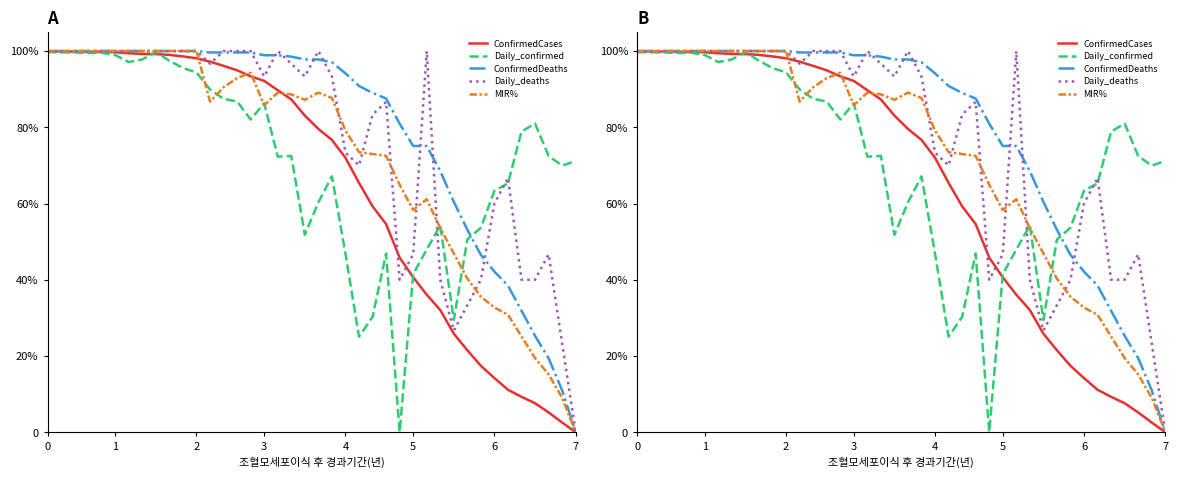

What is the average value of the MIR% series?

72.1